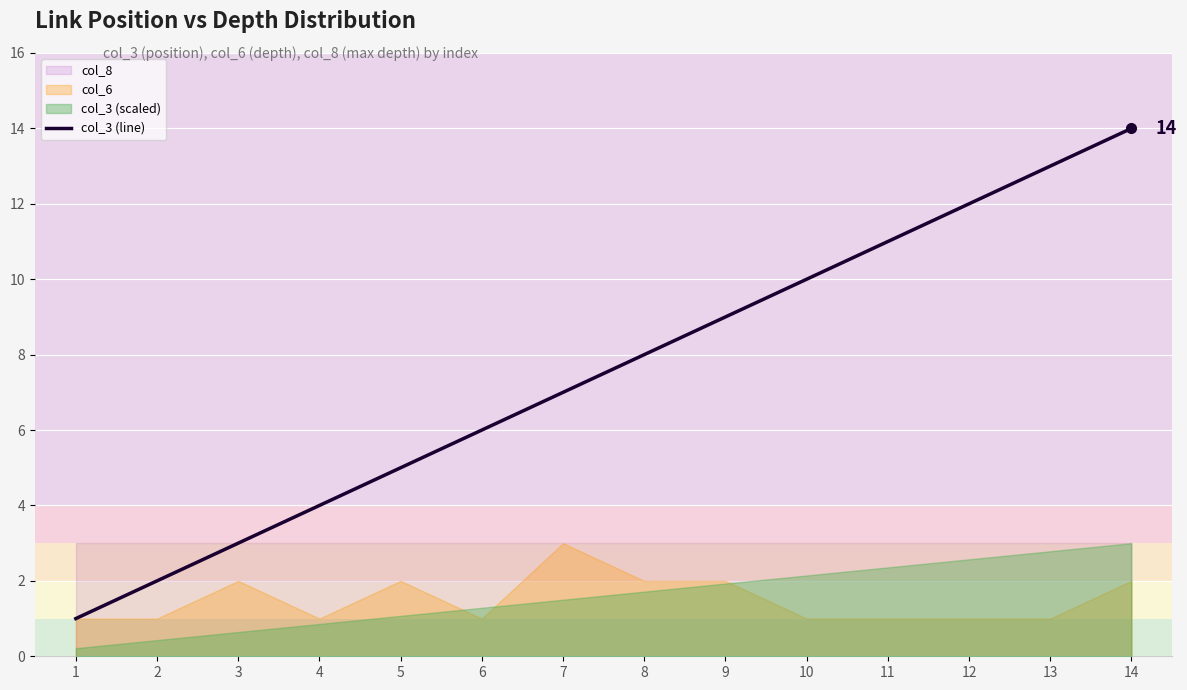

What is the change in value from 7 to 13?

+6